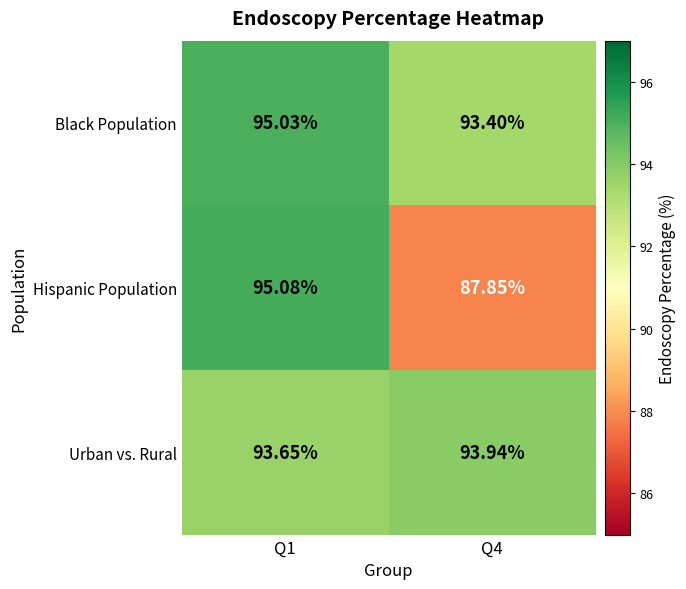

Which series changed the most between Q1 and Q4?

Hispanic Population